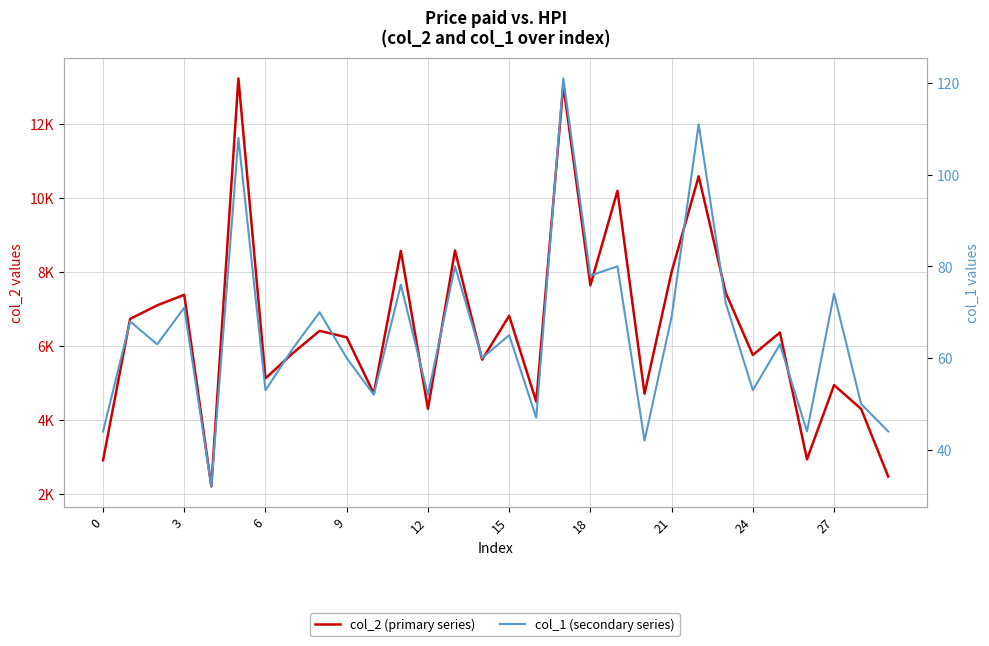

What are all the series names shown in the legend?

col_2 (primary series), col_1 (secondary series)